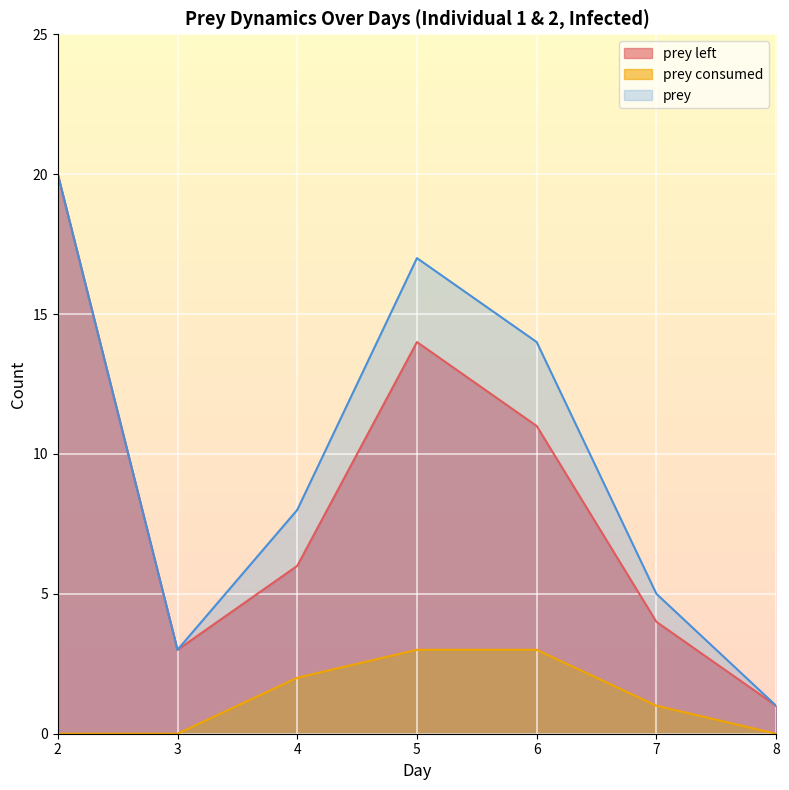

How many lines are shown in the chart?

3